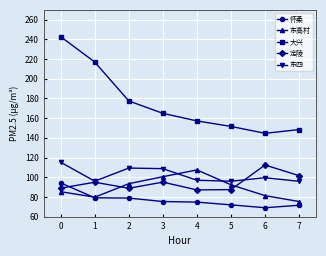

What is the sum of the 东高村 values at 3 and 2?

193.9